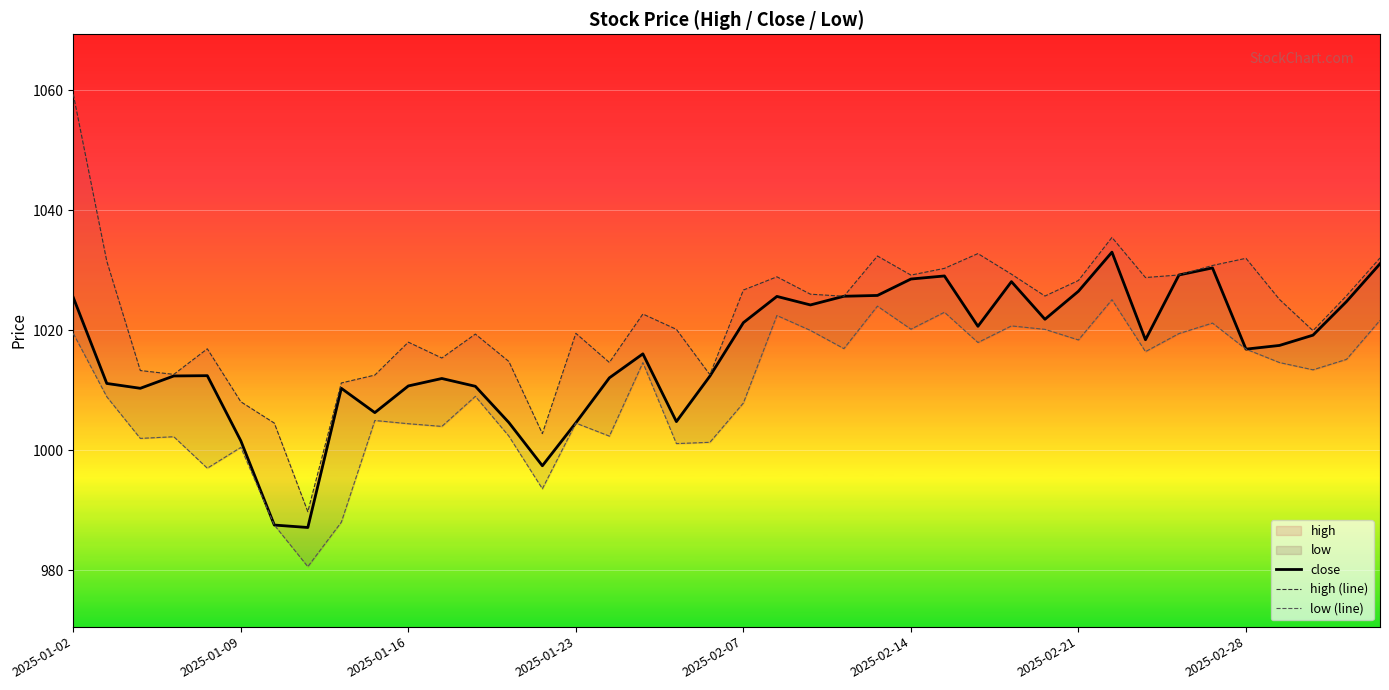

True or false: low (line) and close intersect in this chart.

False